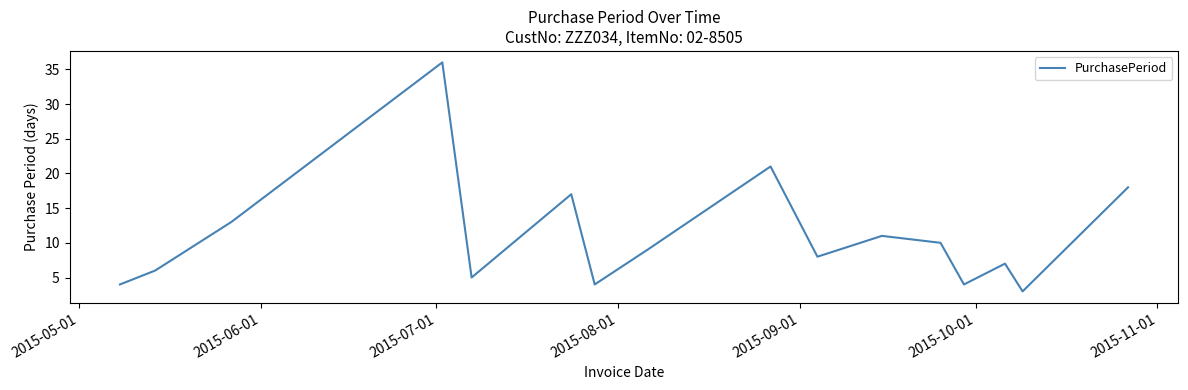

What is the greatest value displayed?

36